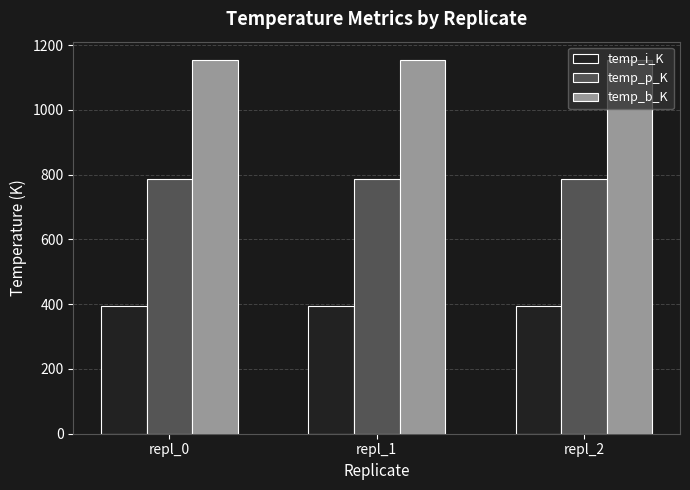

Which series has the largest total across all categories?

temp_b_K